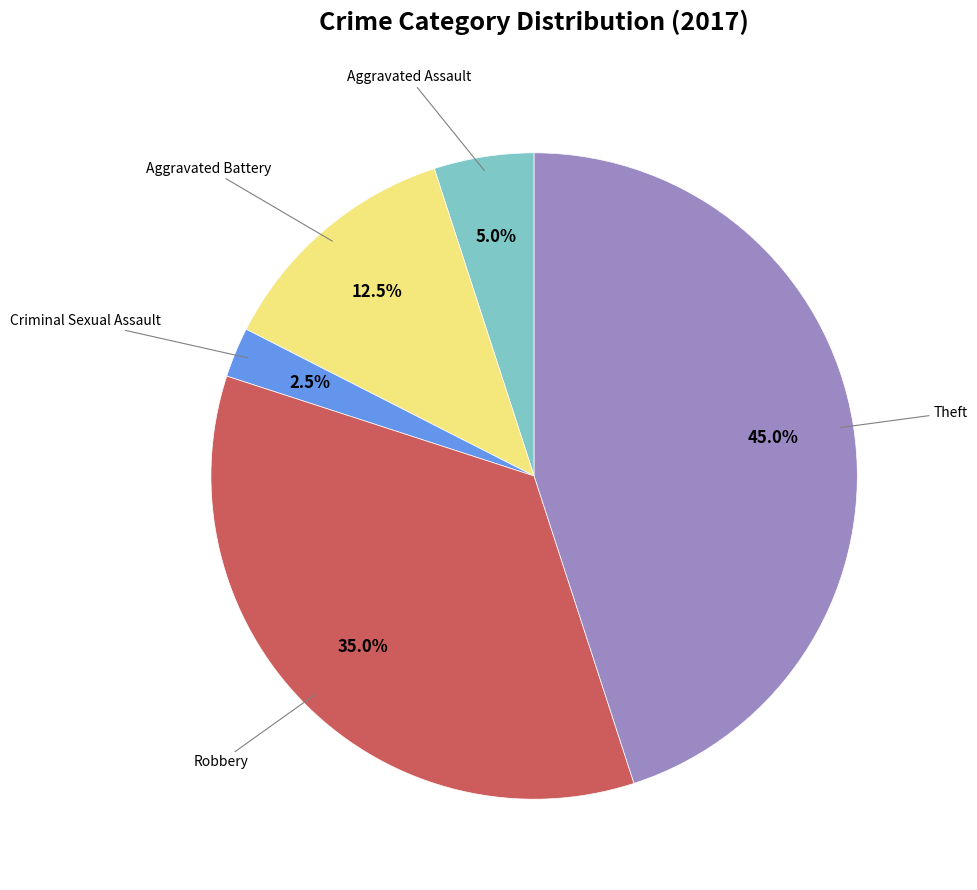

Is there any slice that represents more than half of the pie?

No